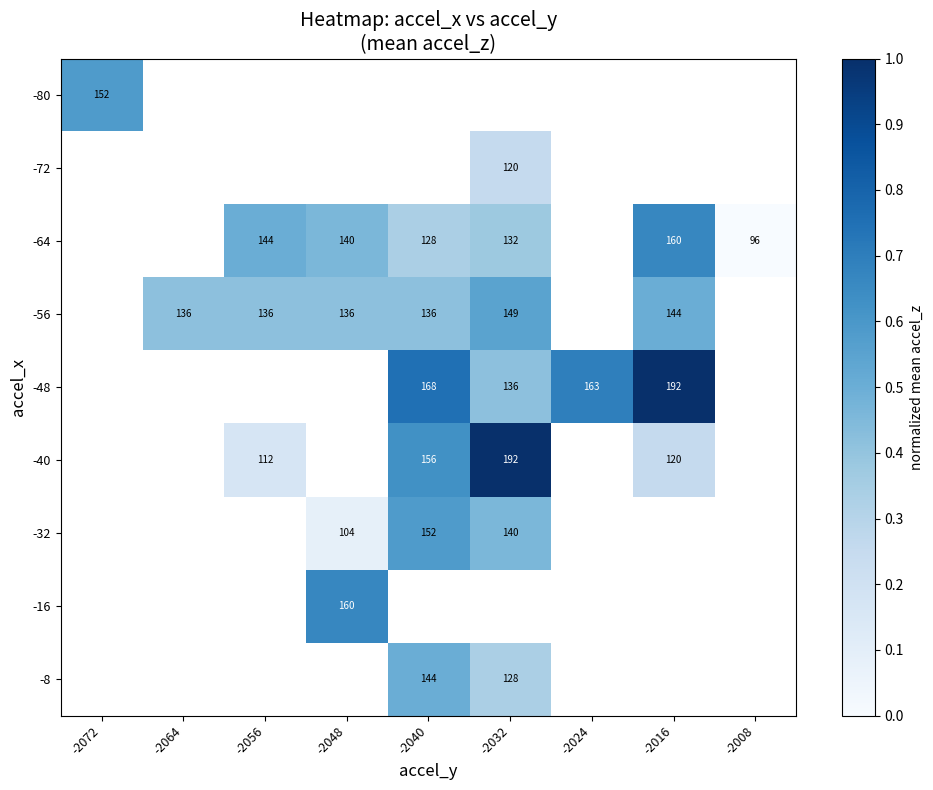

Between -2064 and -2016, which is larger?

-2016